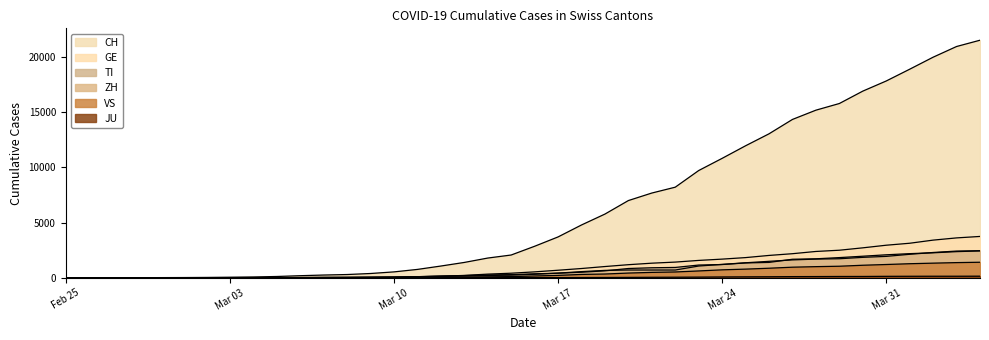

Which series has the widest spread of values?

CH